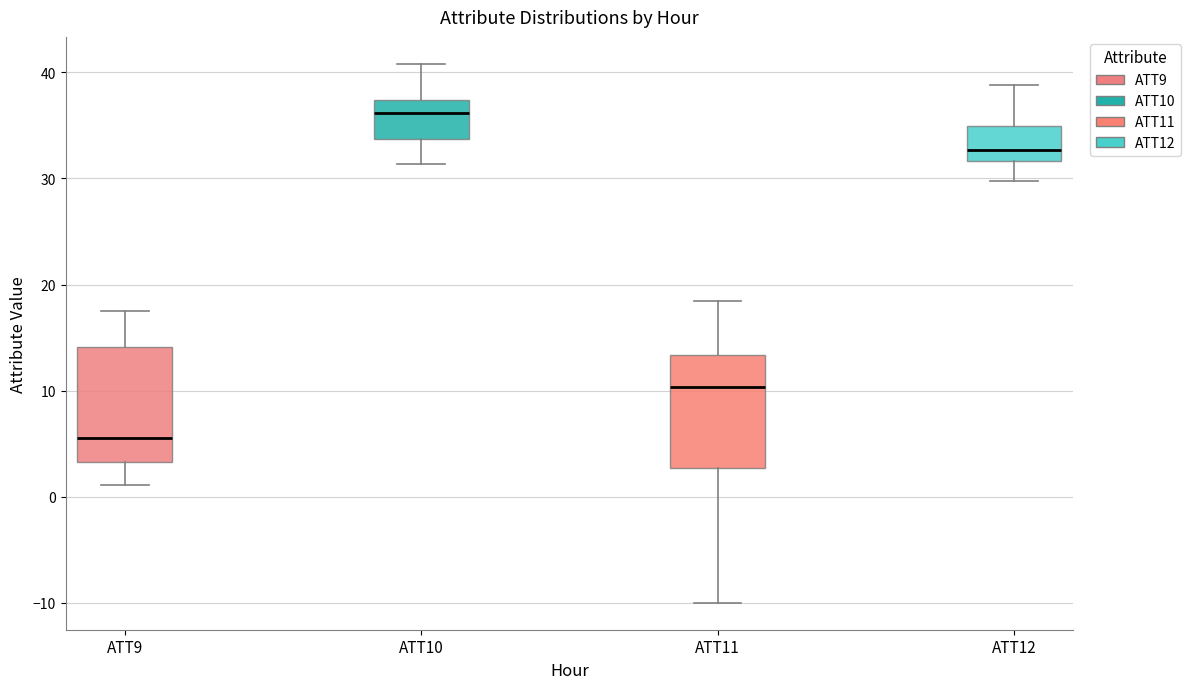

Reading left to right, transcribe this box plot: for each box, give where its median line is, the range the box spans, and where its two whiskers end, as read against the y-axis. The values are not printed on the chart, so give them approximately, as read against the axis.

ATT9: median 5, box 3 to 14, whiskers 1 to 18
ATT10: median 36, box 34 to 37, whiskers 31 to 41
ATT11: median 10, box 3 to 13, whiskers -10 to 18
ATT12: median 33, box 32 to 35, whiskers 30 to 39